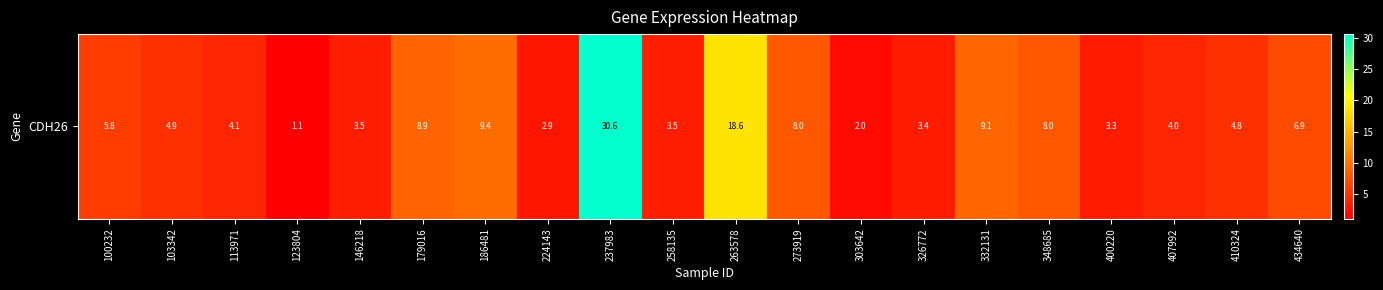

Reading right to left, extract all data points from this chart.

434640=6.9	410324=4.8	407992=4.0	400220=3.3	348685=8.0	332131=9.1	326772=3.4	303642=2.0	273919=8.0	263578=18.6	258135=3.5	237983=30.6	224143=2.9	186481=9.4	179016=8.9	146218=3.5	123804=1.1	113971=4.1	103342=4.9	100232=5.8